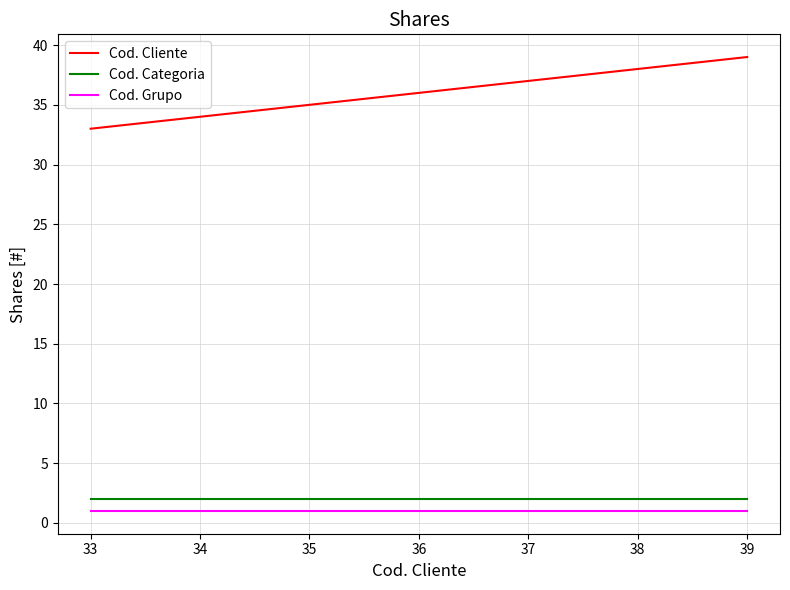

What is the maximum value shown in the chart?

39